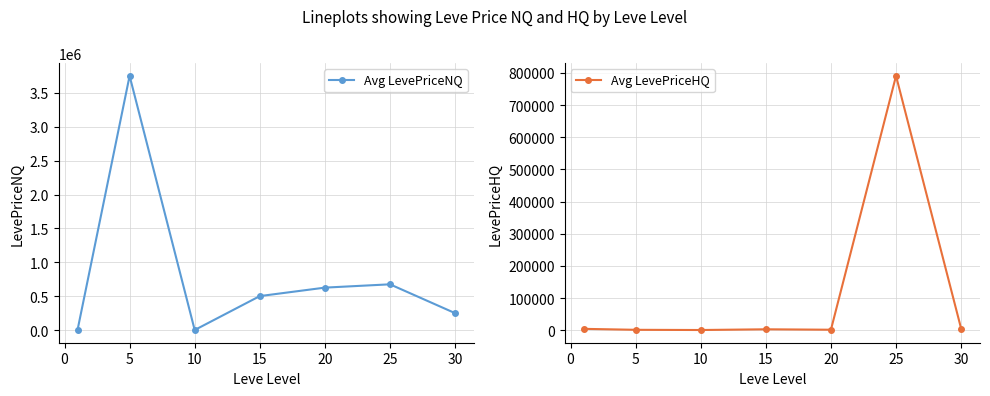

At how many categories does at least one series exceed 514002?

3